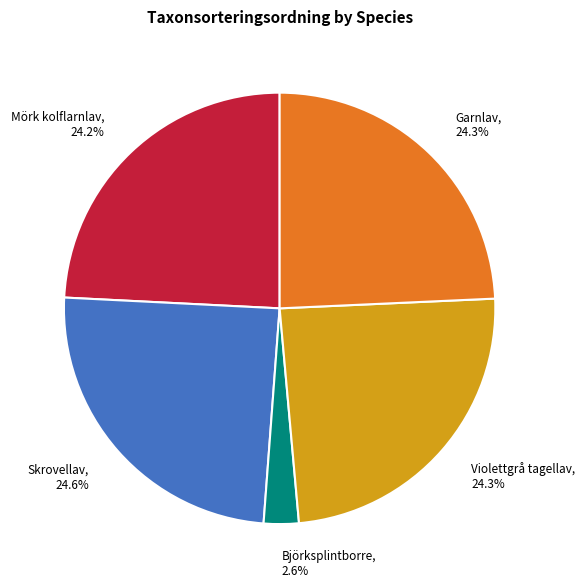

Count the number of slices in the pie.

5